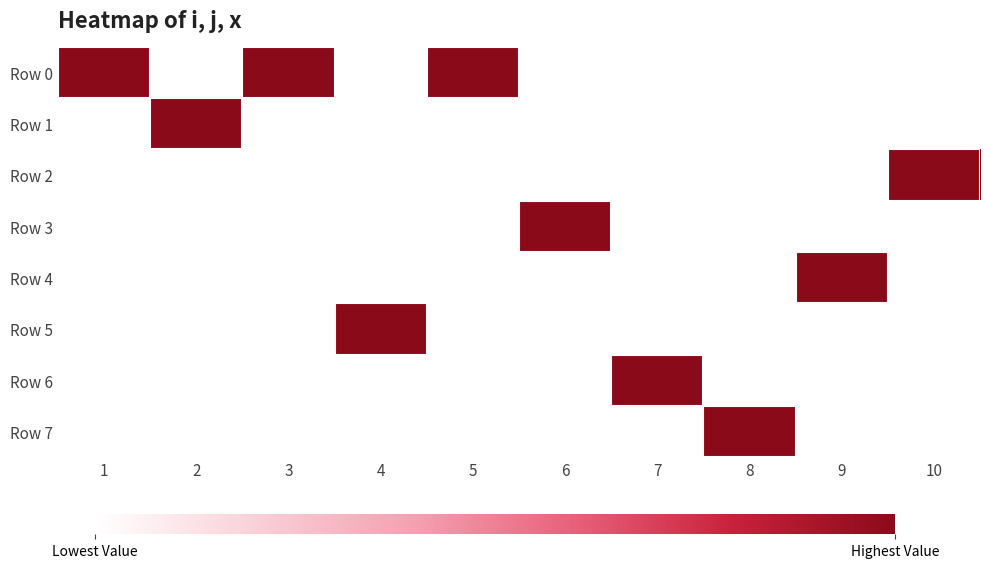

Reading left to right, what are all the values shown in this chart?

Row 0: 1=1.0	2=0.0	3=1.0	4=0.0	5=1.0	6=0.0	7=0.0	8=0.0	9=0.0	10=0.0
Row 1: 1=0.0	2=1.0	3=0.0	4=0.0	5=0.0	6=0.0	7=0.0	8=0.0	9=0.0	10=0.0
Row 2: 1=0.0	2=0.0	3=0.0	4=0.0	5=0.0	6=0.0	7=0.0	8=0.0	9=0.0	10=1.0
Row 3: 1=0.0	2=0.0	3=0.0	4=0.0	5=0.0	6=1.0	7=0.0	8=0.0	9=0.0	10=0.0
Row 4: 1=0.0	2=0.0	3=0.0	4=0.0	5=0.0	6=0.0	7=0.0	8=0.0	9=1.0	10=0.0
Row 5: 1=0.0	2=0.0	3=0.0	4=1.0	5=0.0	6=0.0	7=0.0	8=0.0	9=0.0	10=0.0
Row 6: 1=0.0	2=0.0	3=0.0	4=0.0	5=0.0	6=0.0	7=1.0	8=0.0	9=0.0	10=0.0
Row 7: 1=0.0	2=0.0	3=0.0	4=0.0	5=0.0	6=0.0	7=0.0	8=1.0	9=0.0	10=0.0